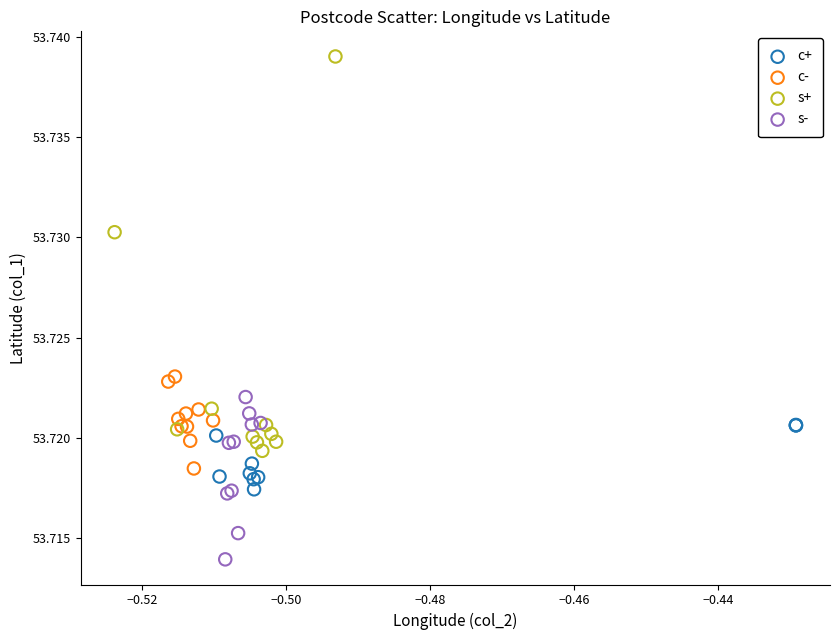

Which series has the widest spread of Y values?

s+